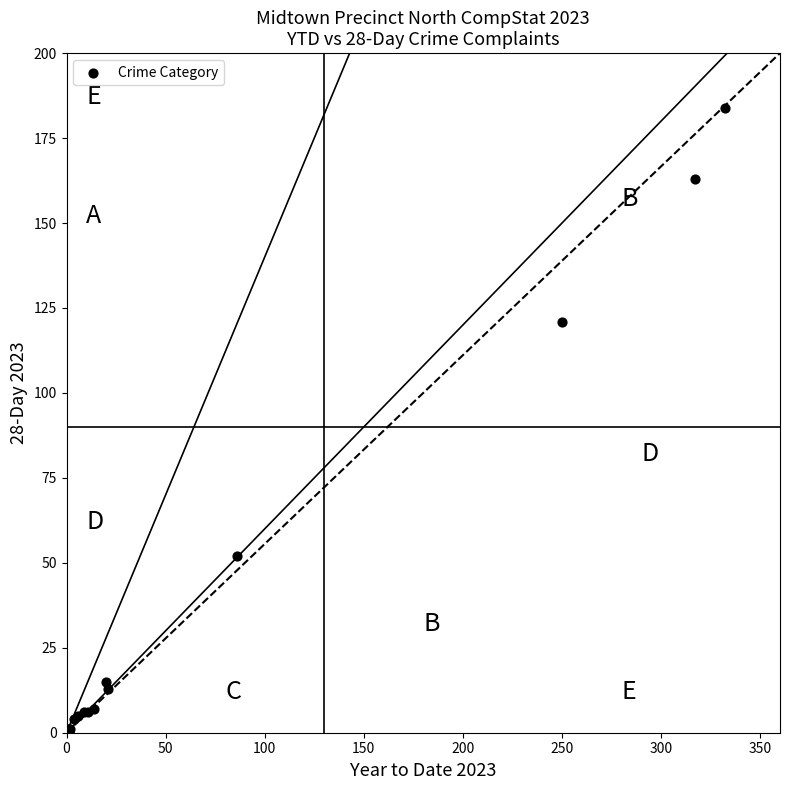

What Y value in the scatter plot is closest to 92?

121